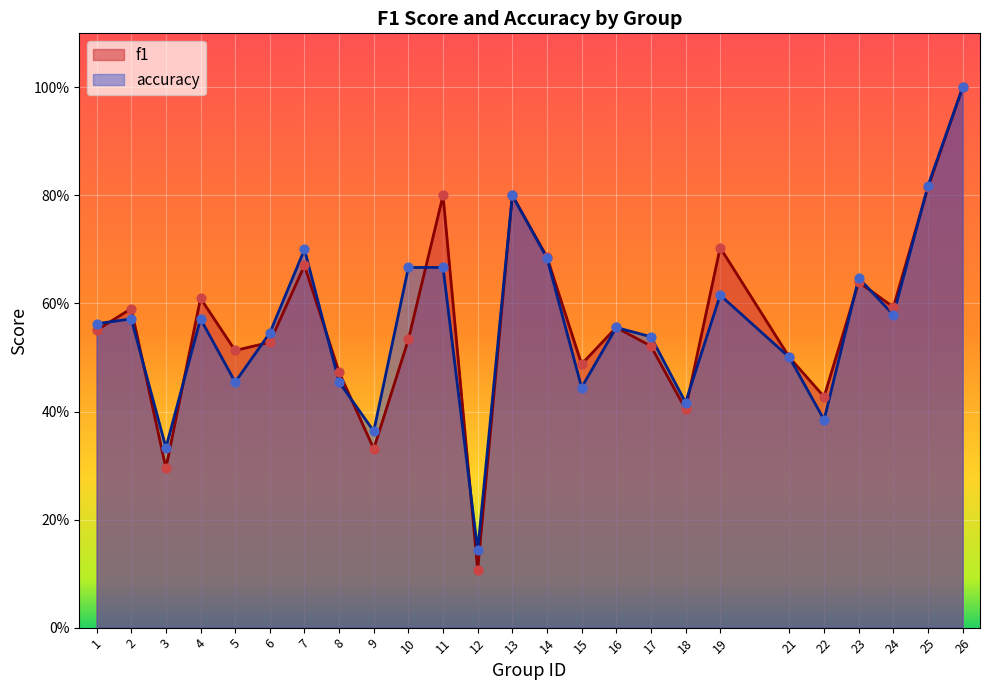

Which series has the largest total across all categories?

f1